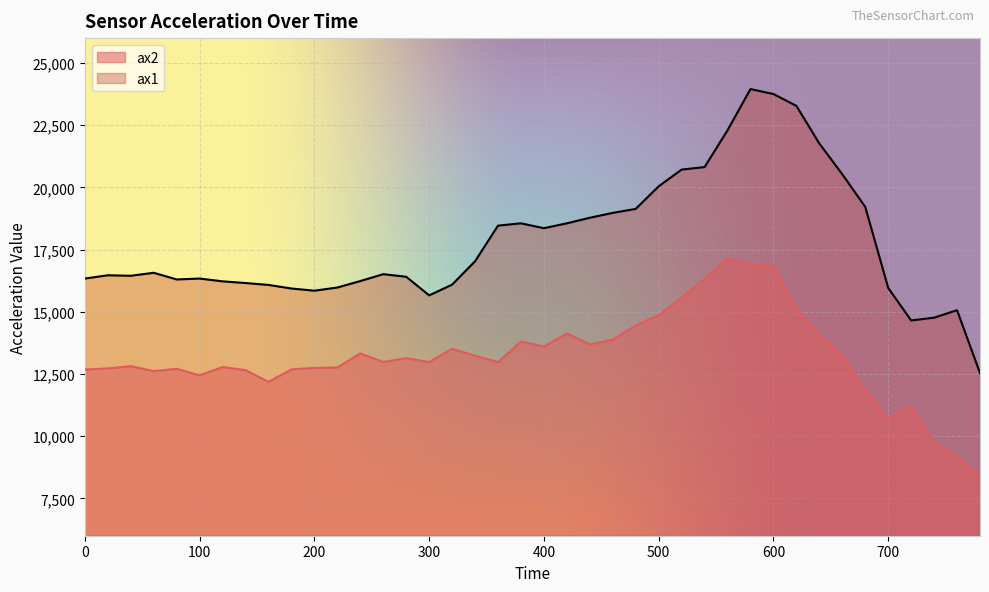

The value of ax2 at 780 is 8368. True or false?

True